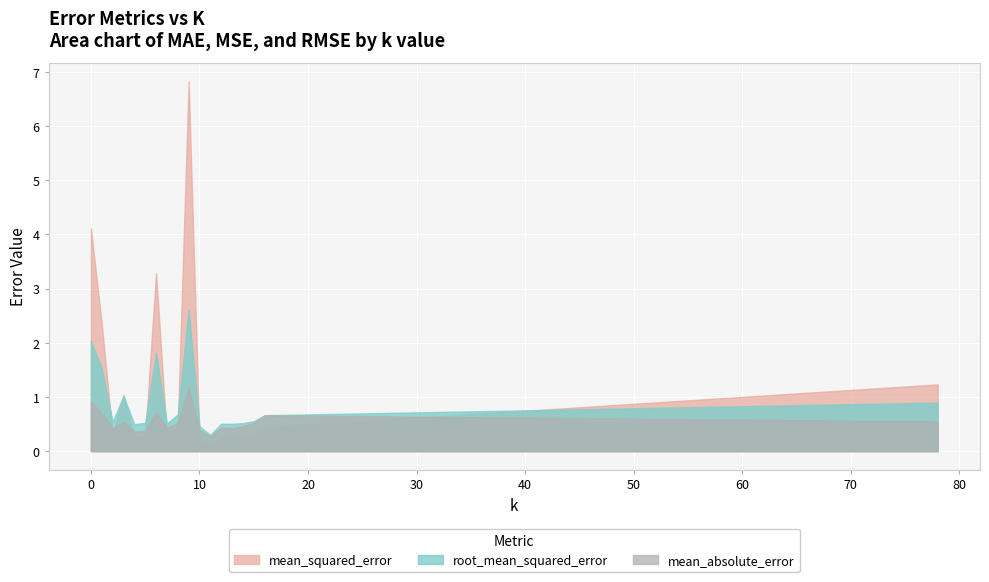

Where do mean_squared_error_upper and mean_absolute_error first cross each other?

1 and 2